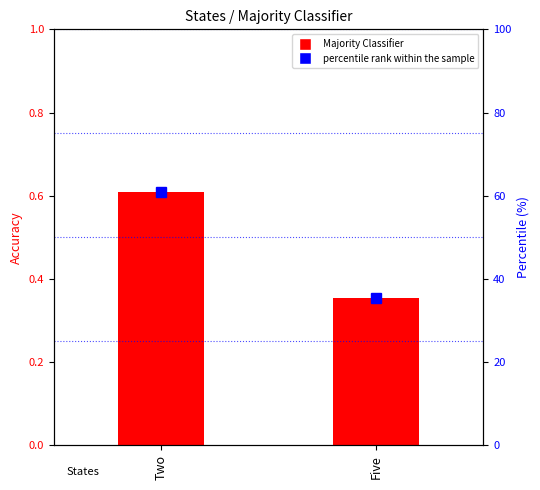

Reading left to right, extract all data points from this chart.

Majority Classifier: 0.6	0.4
percentile rank within the sample: 61.0	35.4